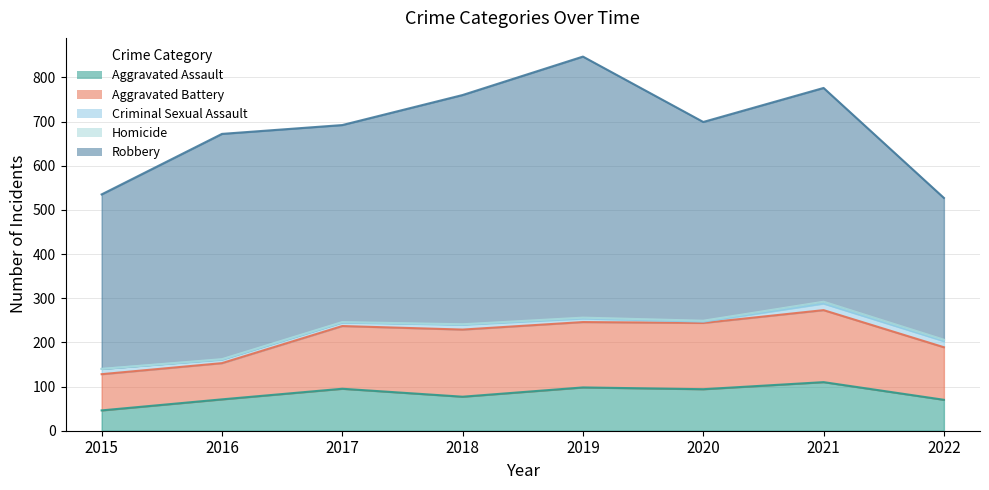

Where is Robbery nearest to the value 456?

2020